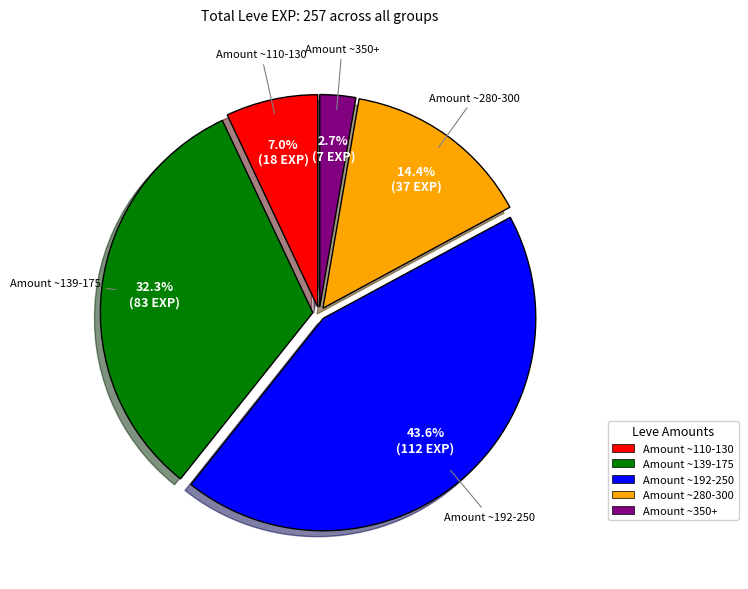

Combined, do Amount ~192-250 and Amount ~139-175 account for over 50%?

Yes